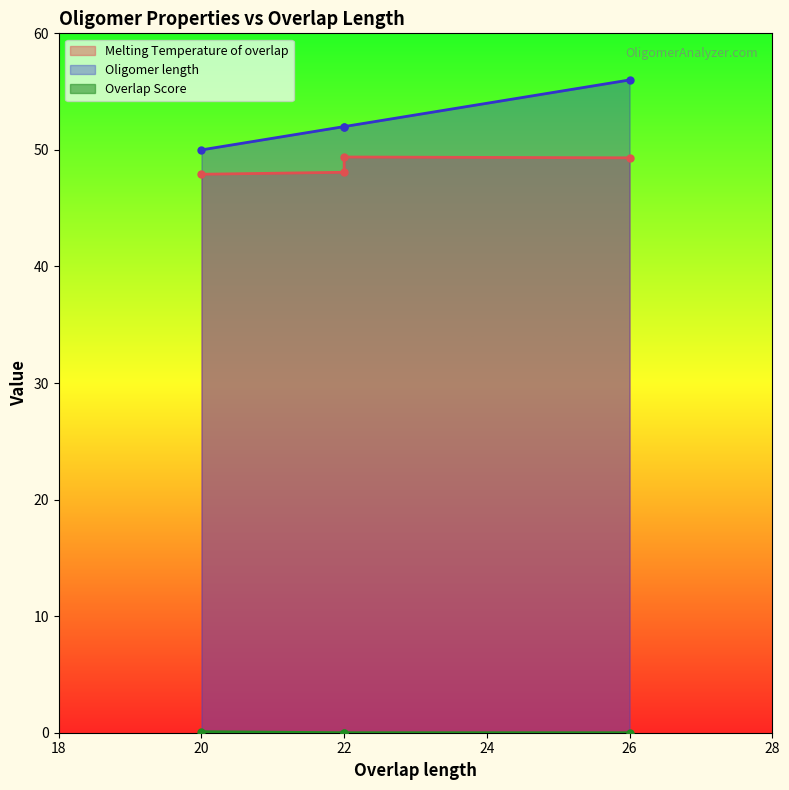

What is the sum of the Melting Temperature of overlap values at 22 and 22?

97.5